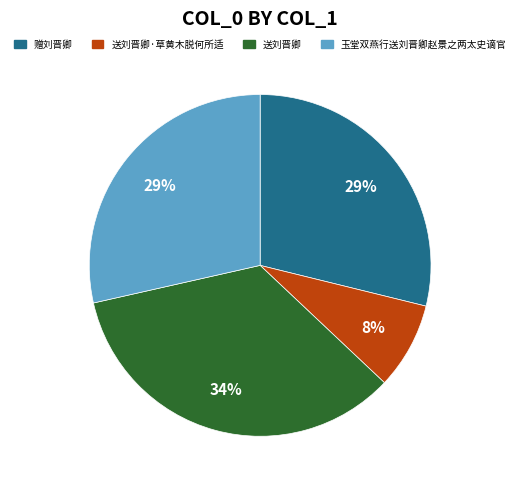

What is the ratio of the value at 送刘晋卿 to the value at 玉堂双燕行送刘晋卿赵景之两太史谪官?

1.2